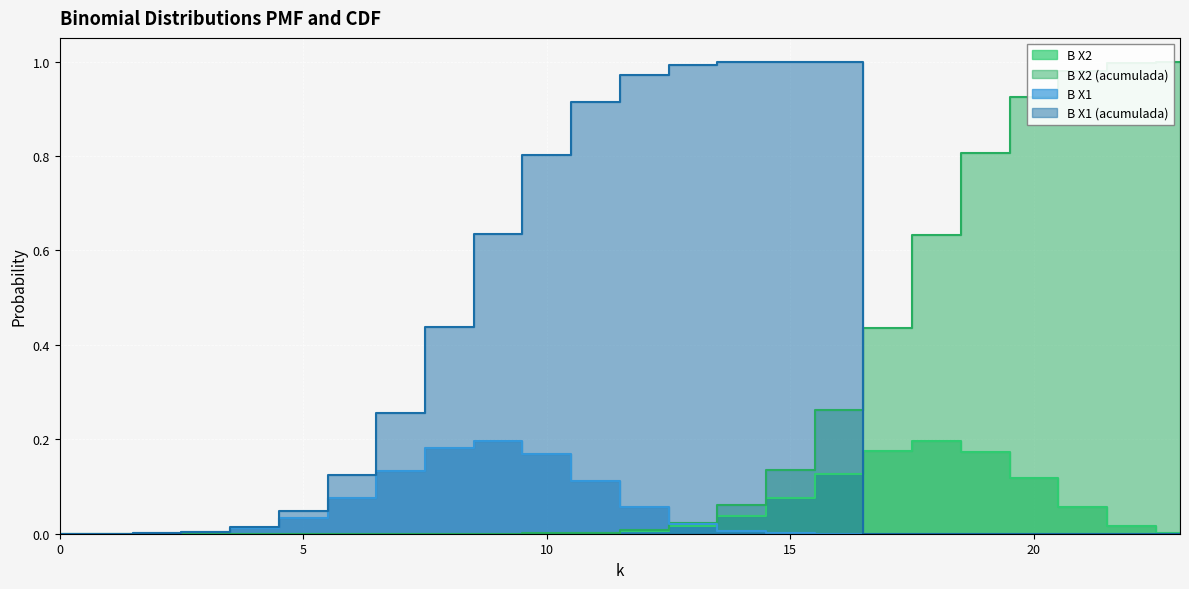

The value of B X2 (acumulada) at 0 is 0.0. True or false?

True